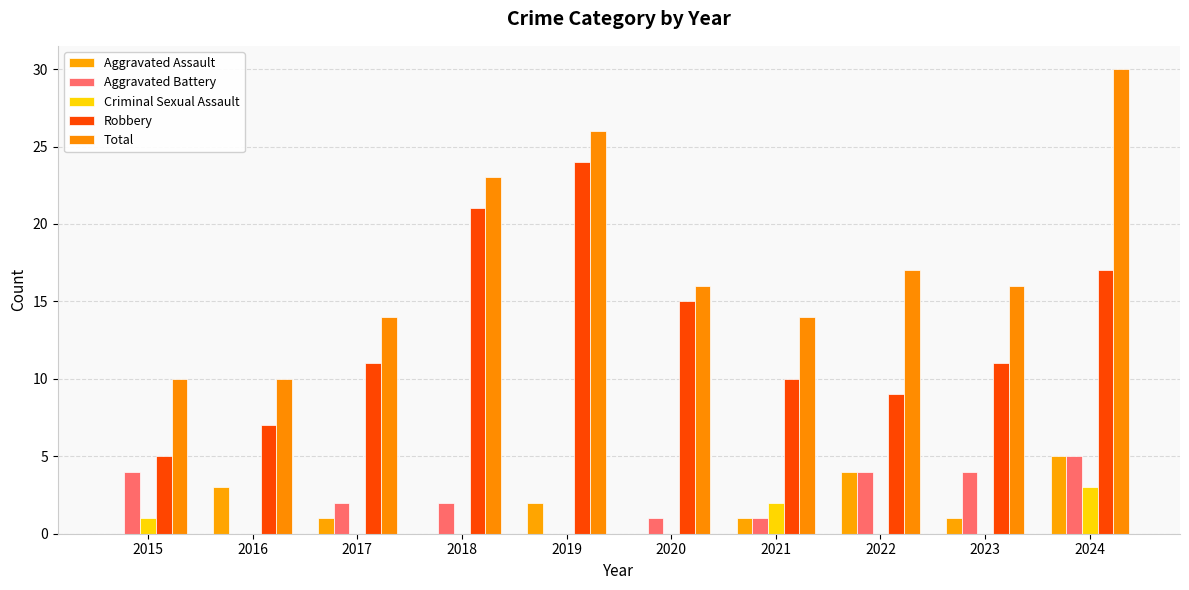

True or false: Aggravated Battery has a value of 2 at 2017.

True